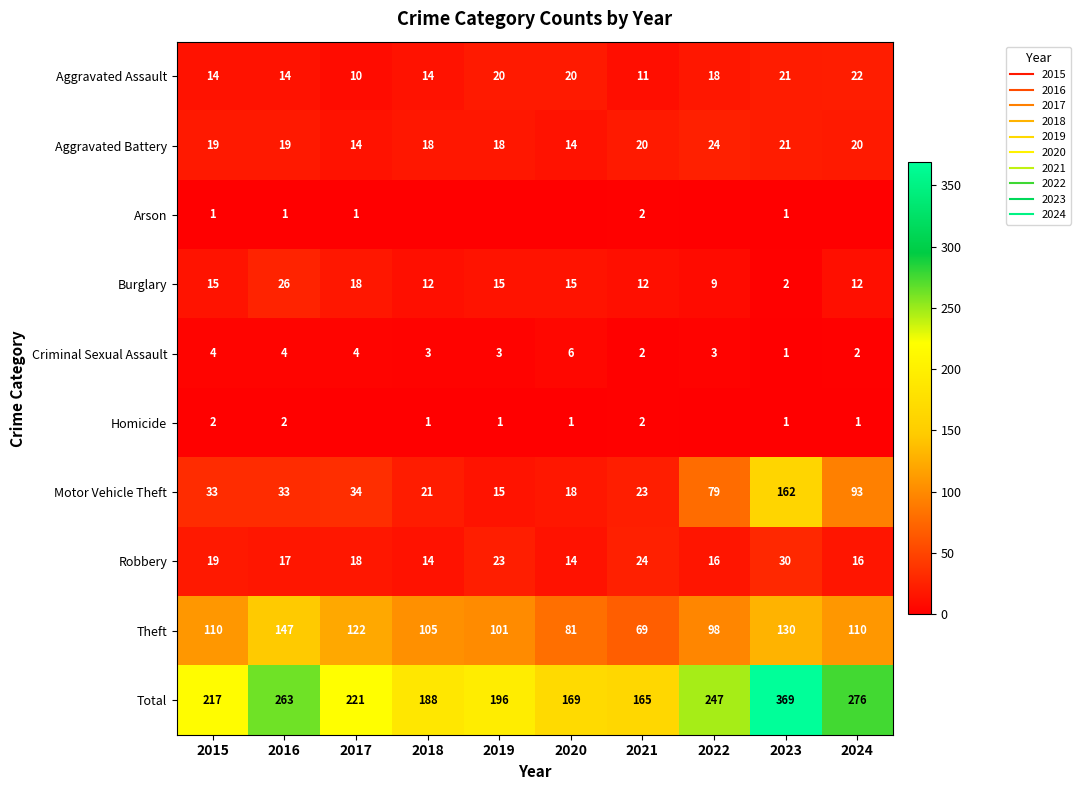

What is the sum of all Robbery values?

191